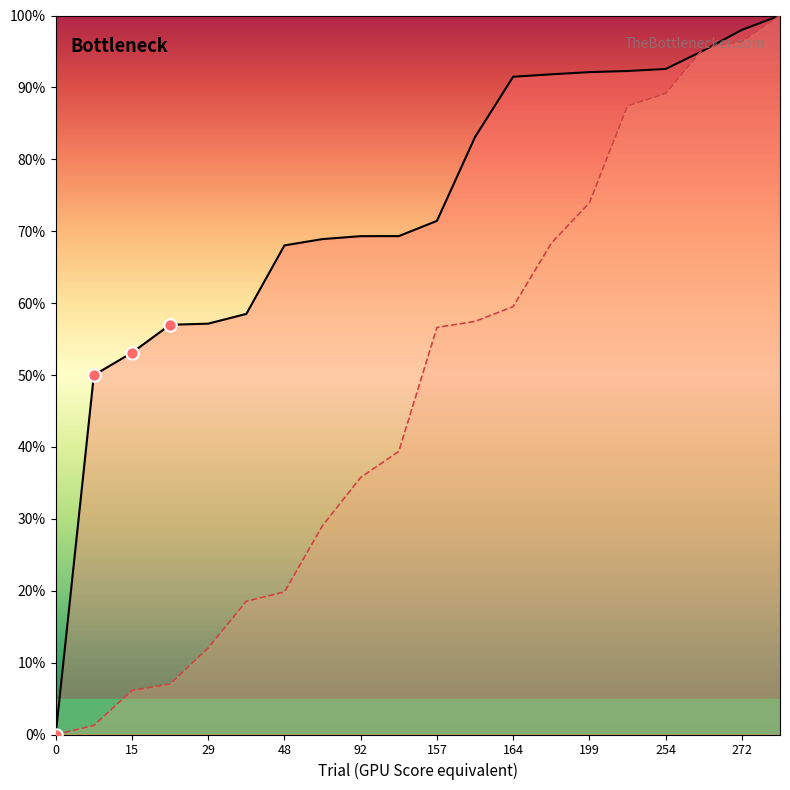

What is the total value across all series at 92?

105.1